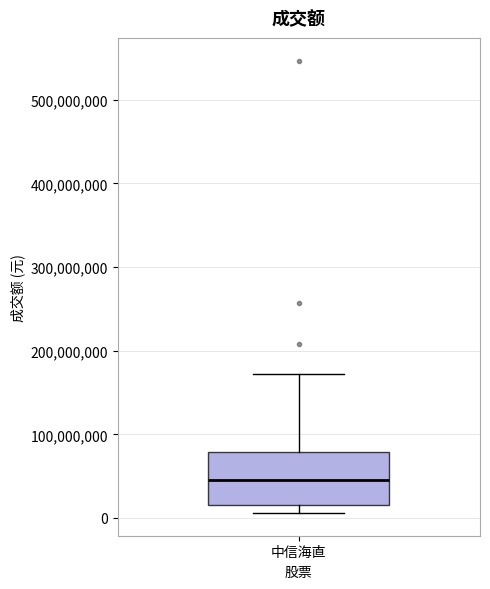

Transcribe this box plot: give where the median line is, the range the box spans, and where the two whiskers end, as read against the y-axis. The values are not printed on the chart, so give them approximately, as read against the axis.

median 40000000, box 20000000 to 80000000, whiskers 10000000 to 170000000